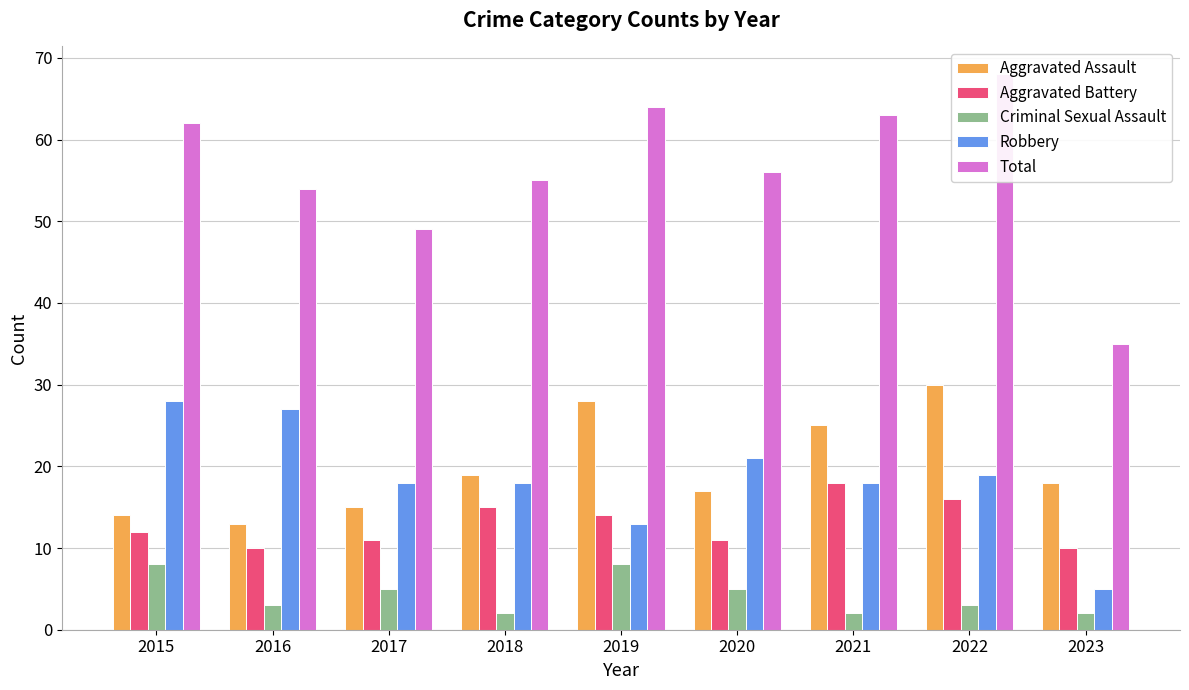

How many data points does each series have?

9